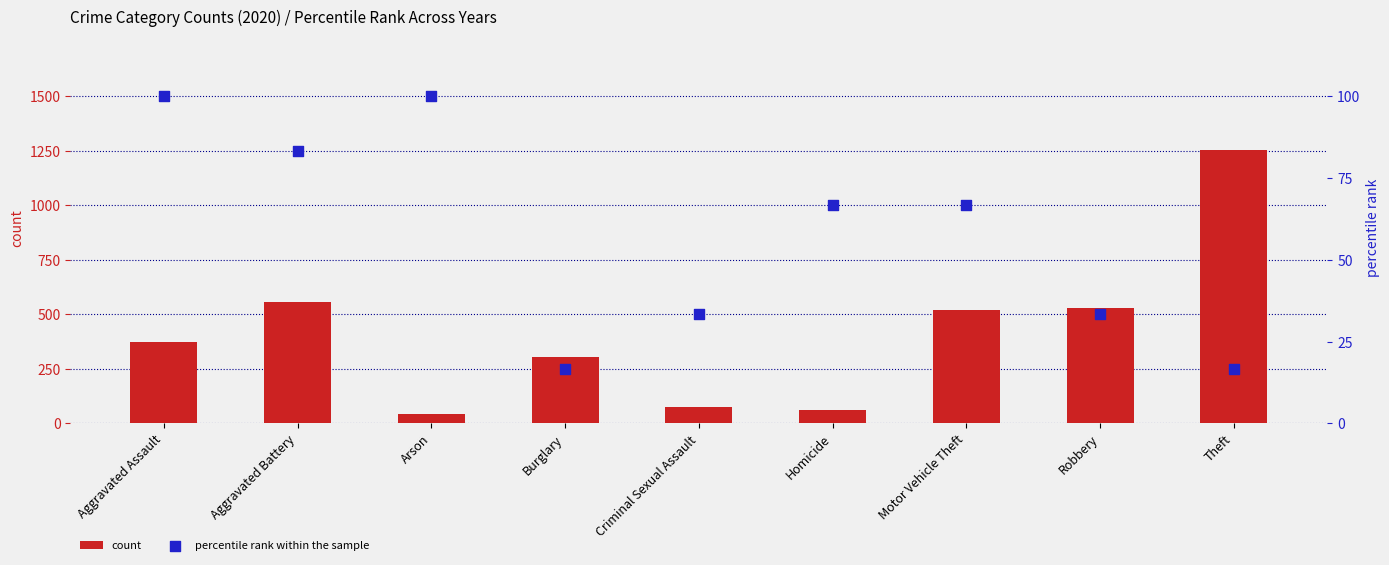

Which series has the widest spread of Y values?

count